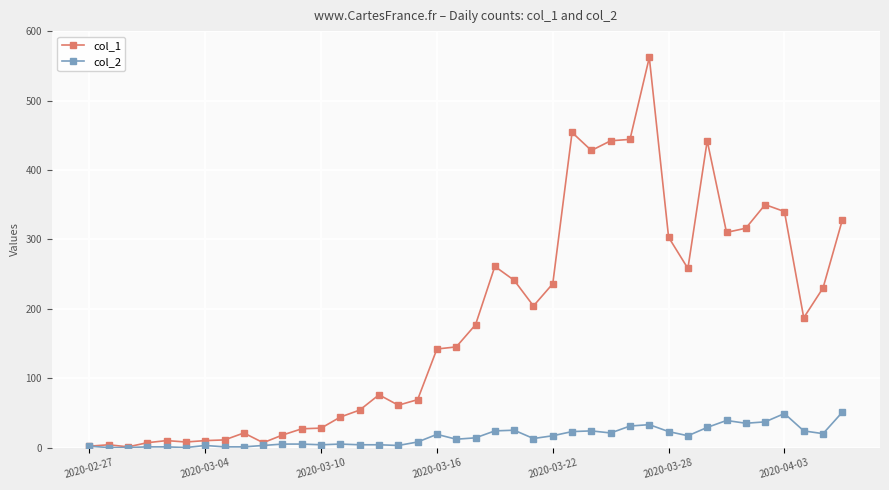

Count the number of data series in this chart.

2